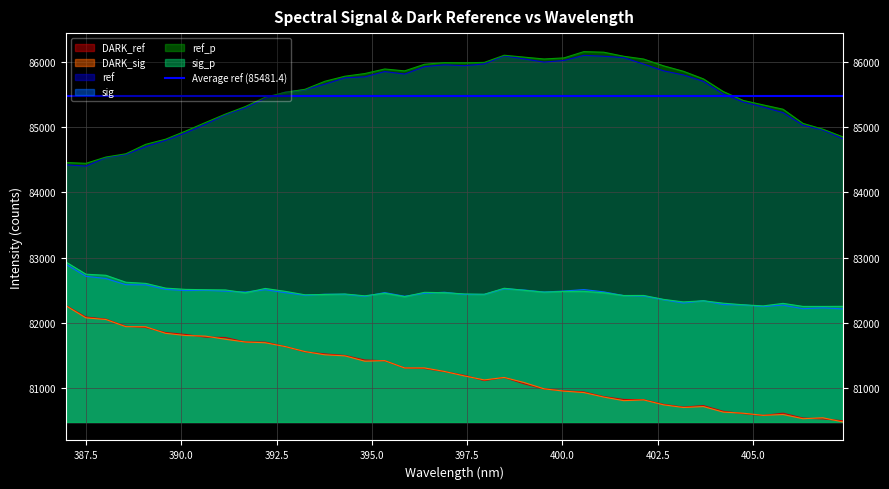

Which has a higher value, 407.3574 or 398.4706?

398.4706